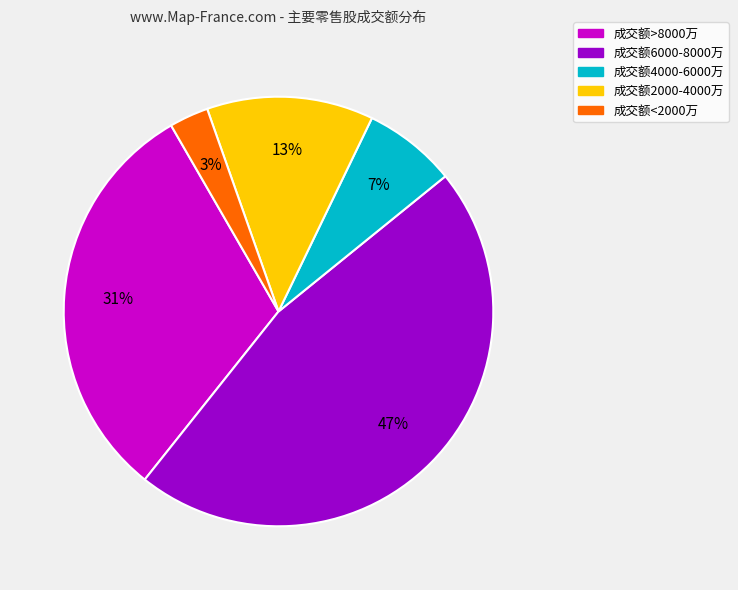

To the nearest percent, what is the difference between the largest and smallest slice percentages?

44%